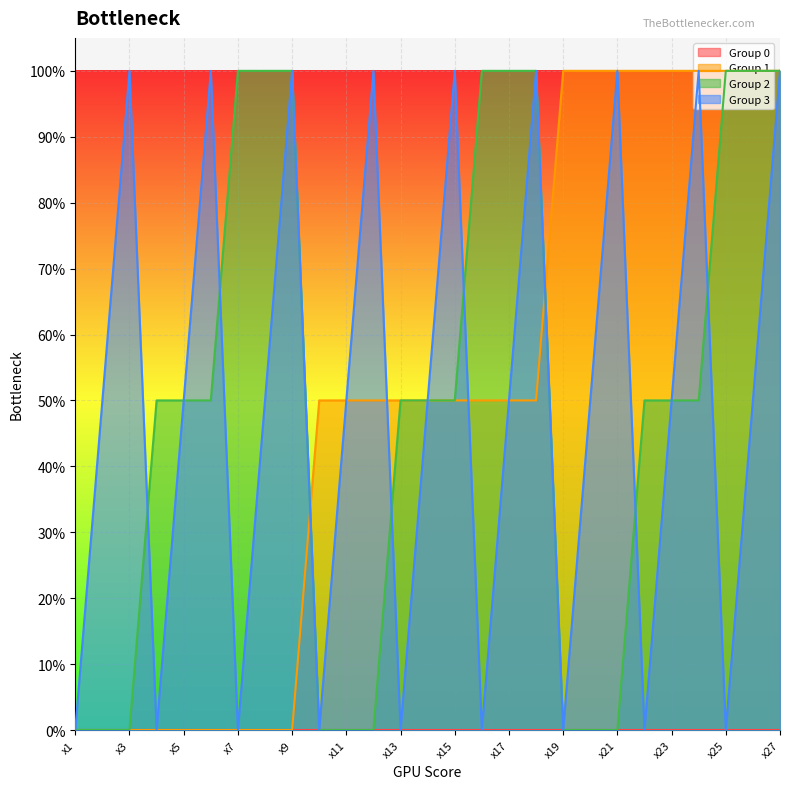

True or false: Group 1 has more than 1 points higher than both neighbors.

False